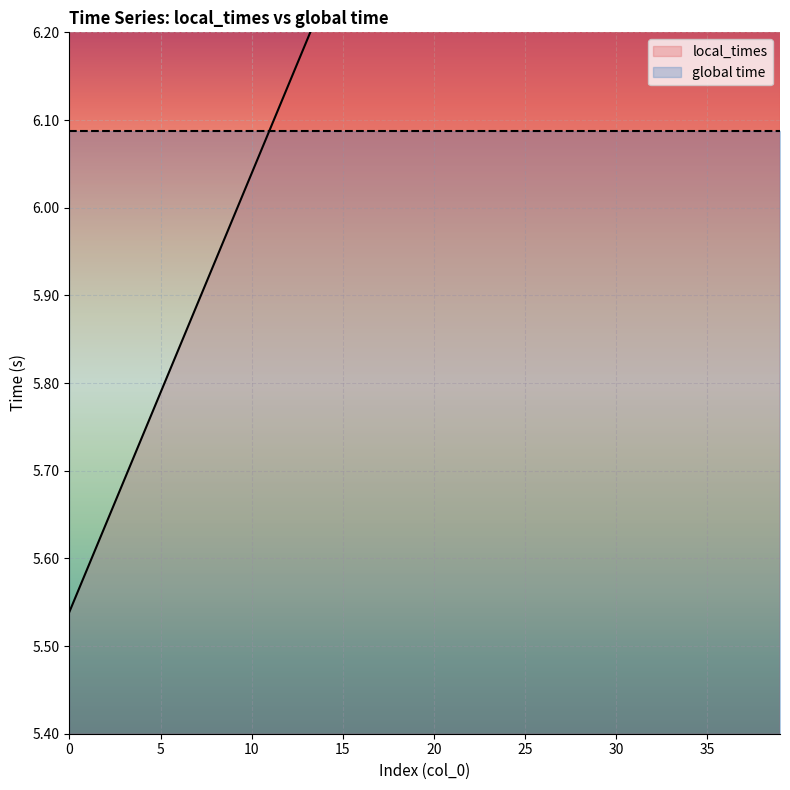

Count the number of categories in the chart.

40